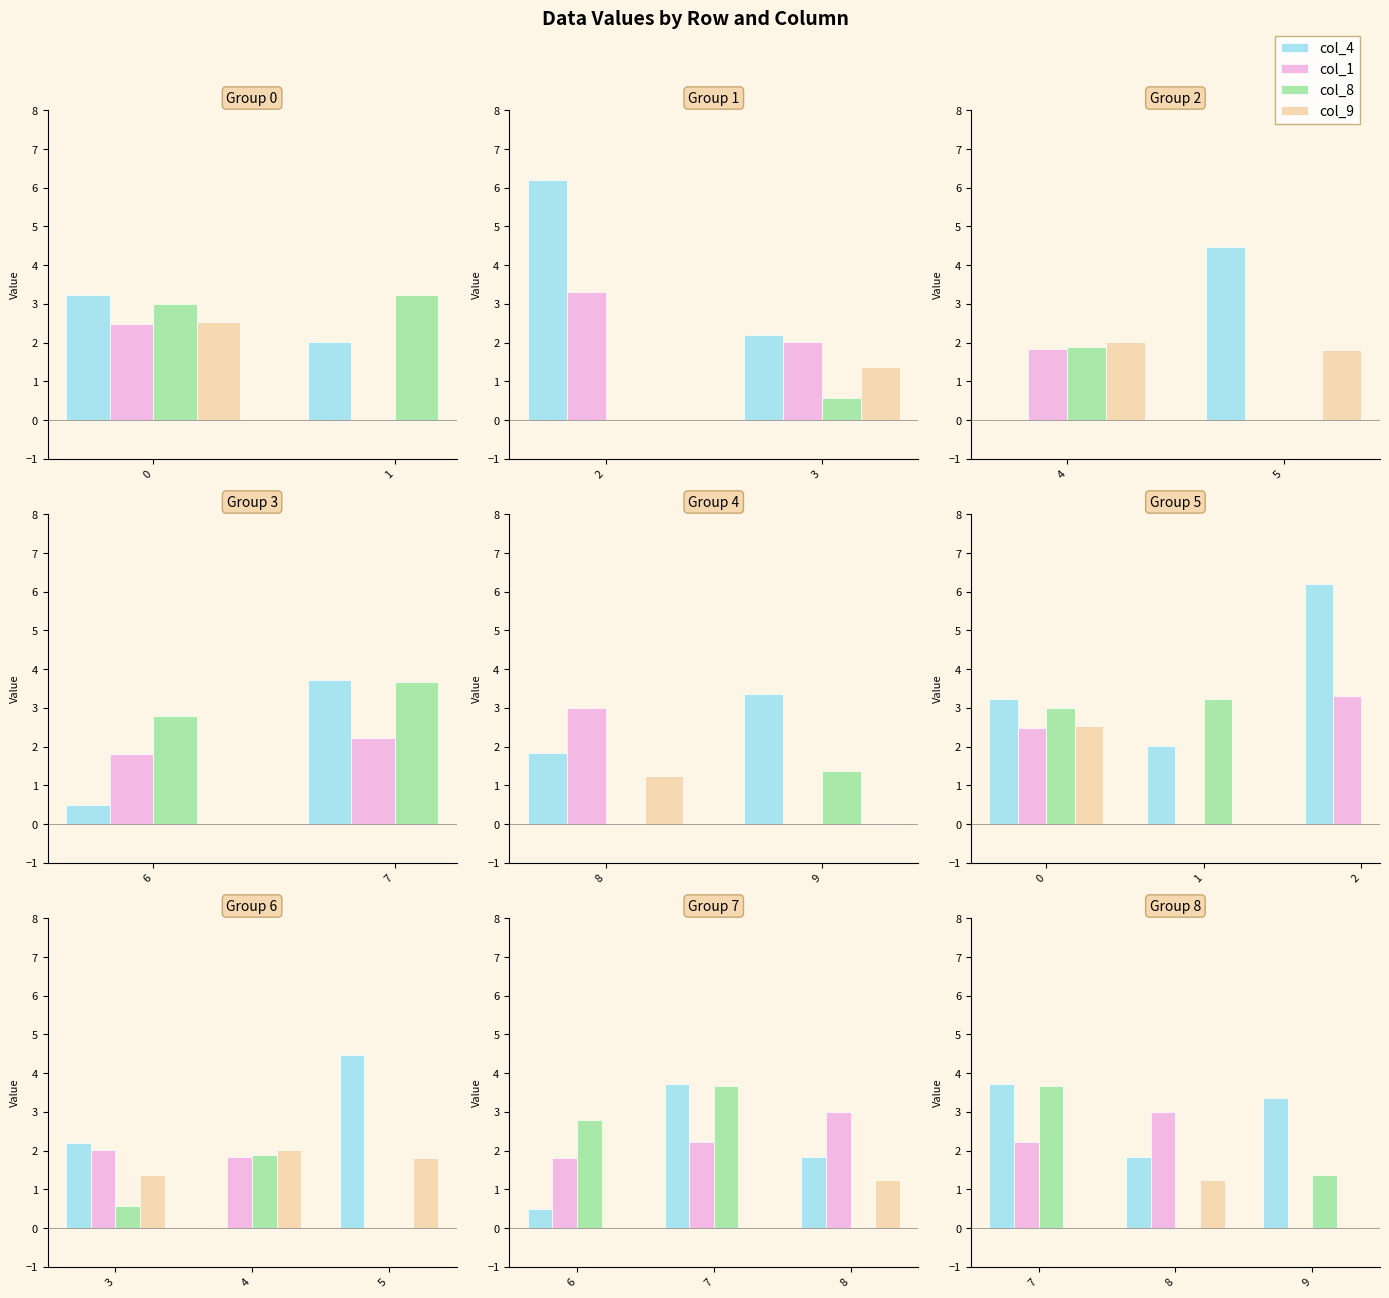

The value of col_1 at 7 is 4.0. True or false?

False